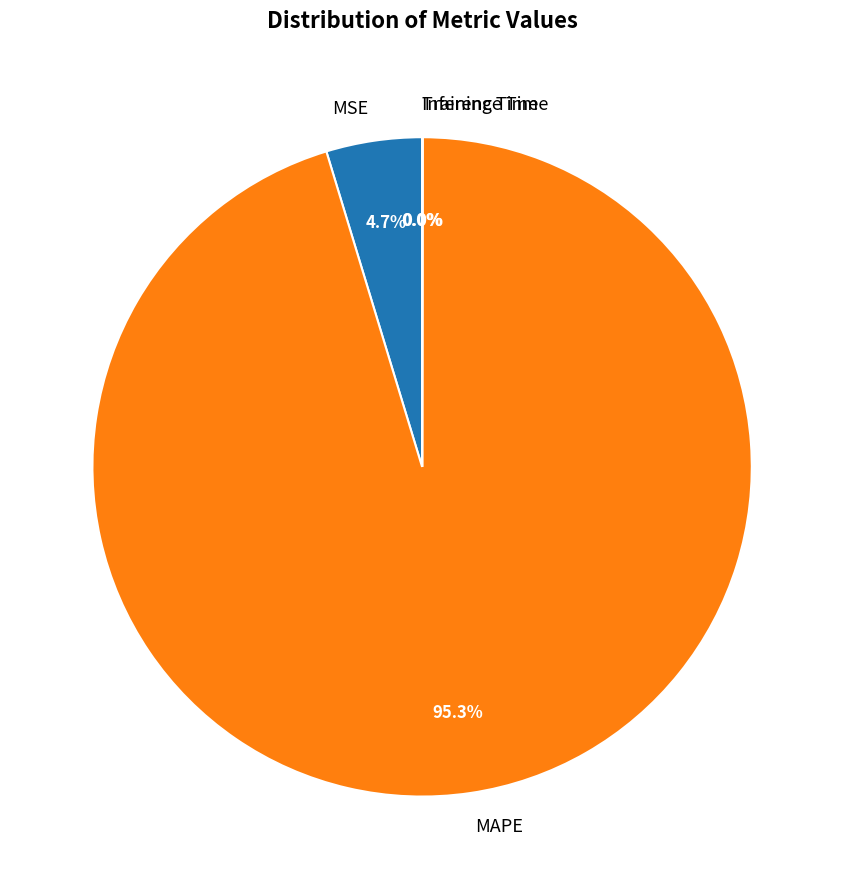

Which slice is the largest?

MAPE